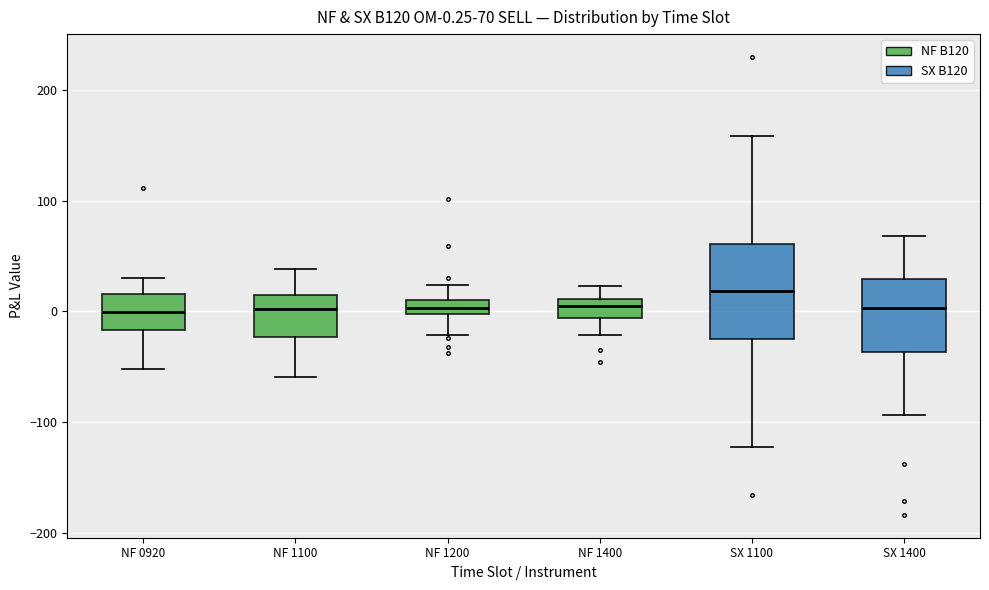

Which box has the highest median line?

SX 1100